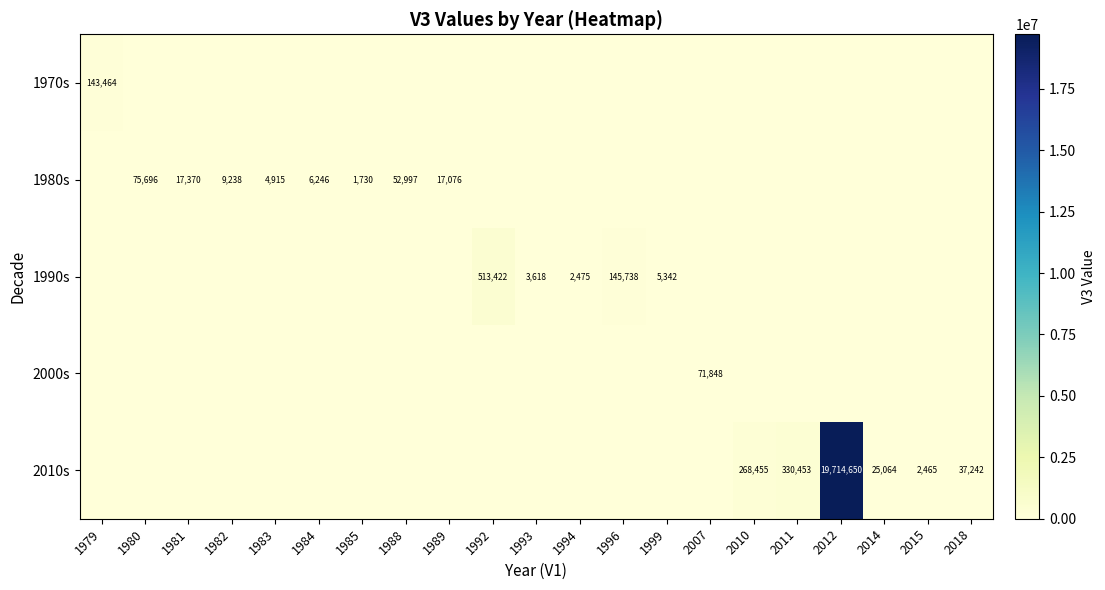

What is the spread (max minus min) of values at 1999?

5342.3